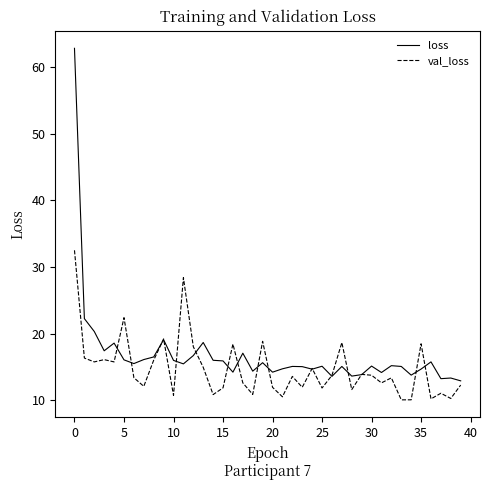

List the series in order of their peak value, highest first.

loss, val_loss